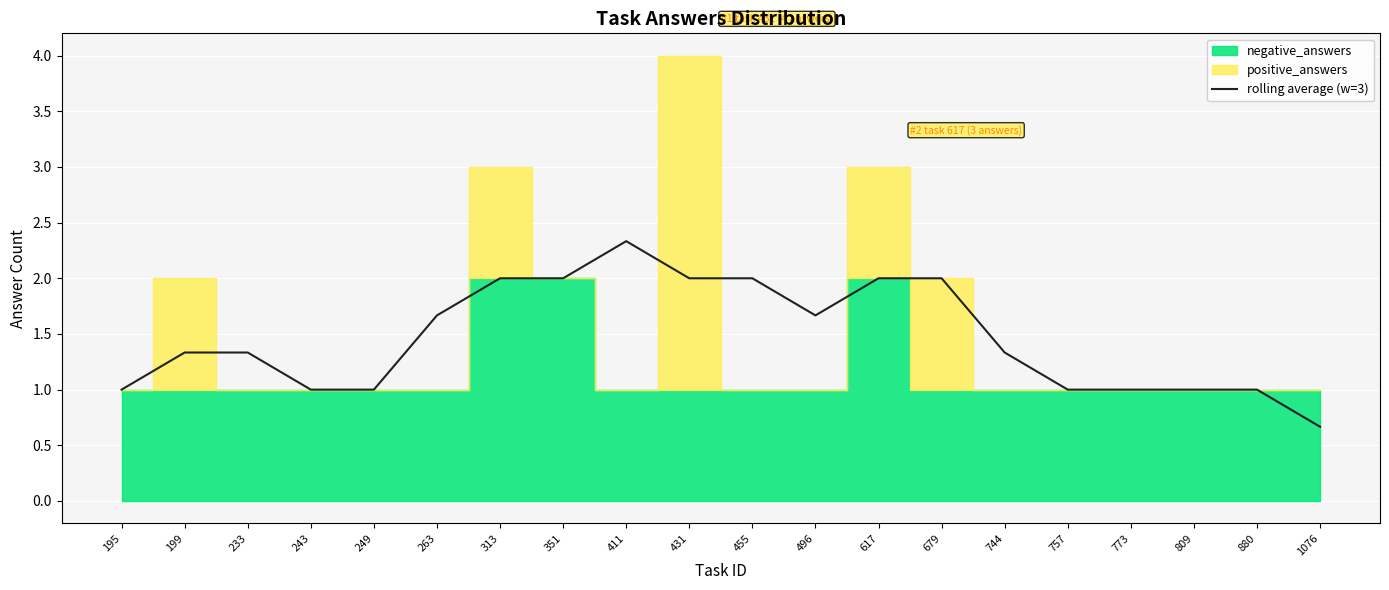

Rank the categories by value from highest to lowest.

411, 313, 617, 351, 431, 455, 679, 263, 496, 199, 233, 744, 195, 243, 249, 757, 773, 809, 880, 1076